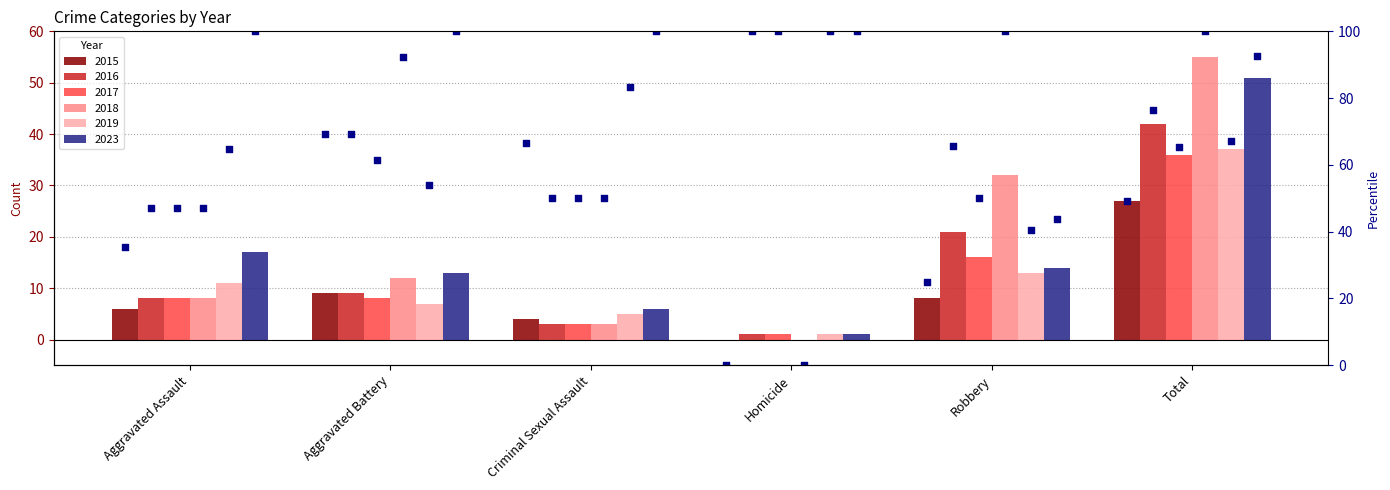

Between Homicide and Total, which is larger?

Total